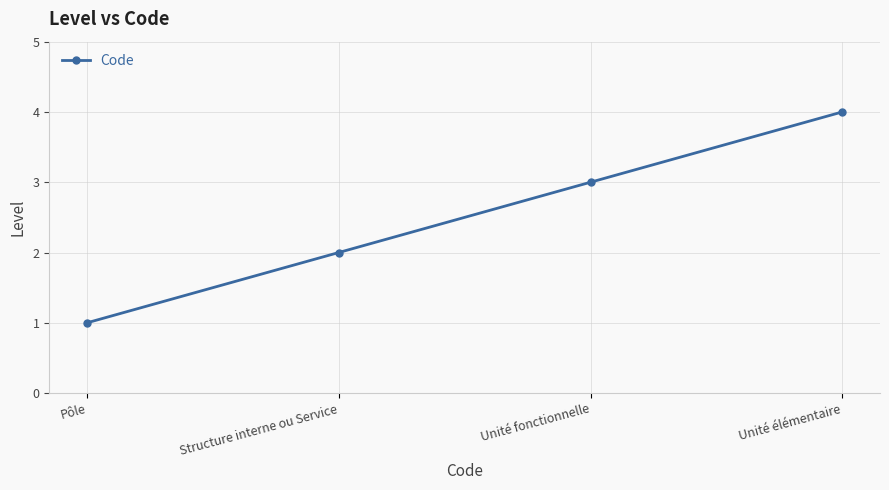

What is the smallest value displayed?

1